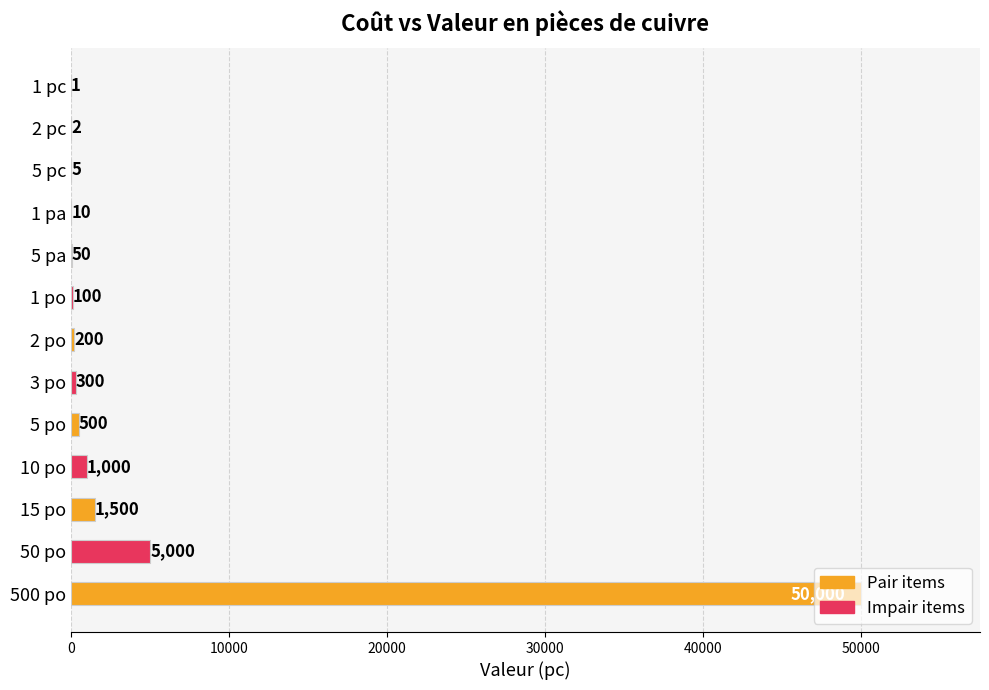

How many data points does each series have?

13